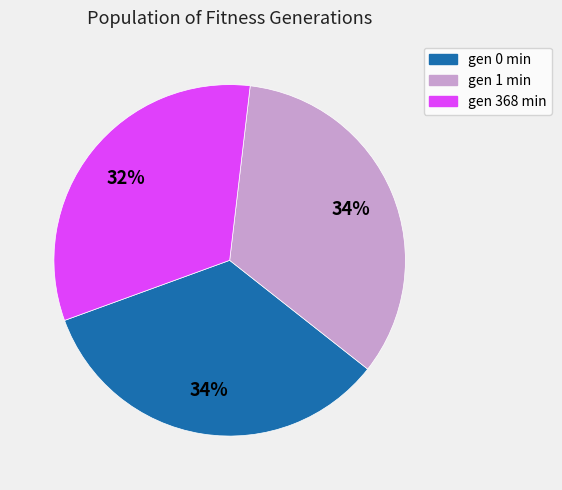

Which has a higher value, gen 368 min or gen 1 min?

gen 1 min